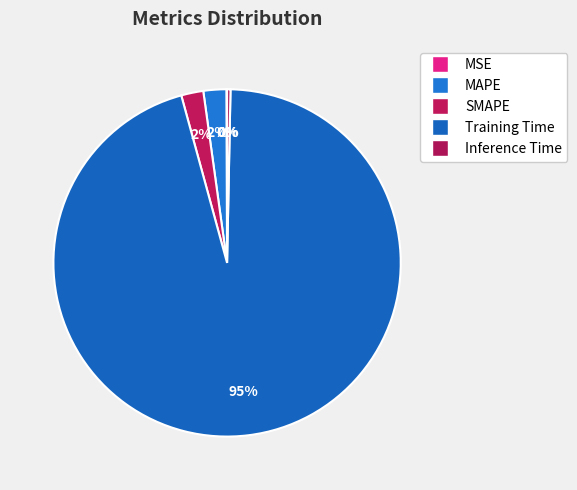

To the nearest percent, what is the difference between the largest and smallest slice percentages?

95%